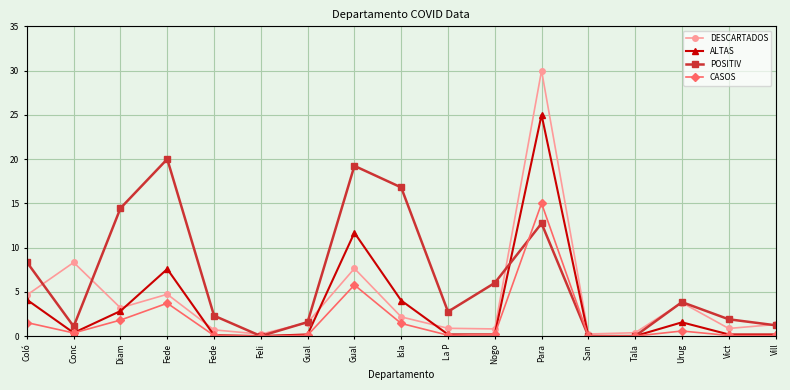

What is the sum of the DESCARTADOS values at Coló and La P?

5.5